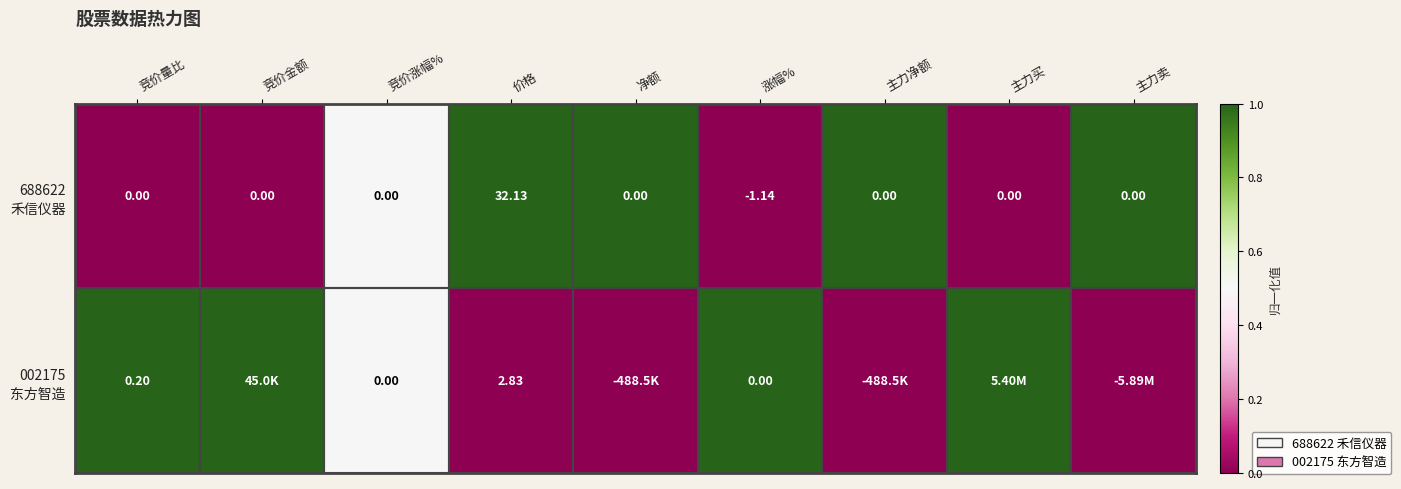

How many categories are shown in the chart?

9